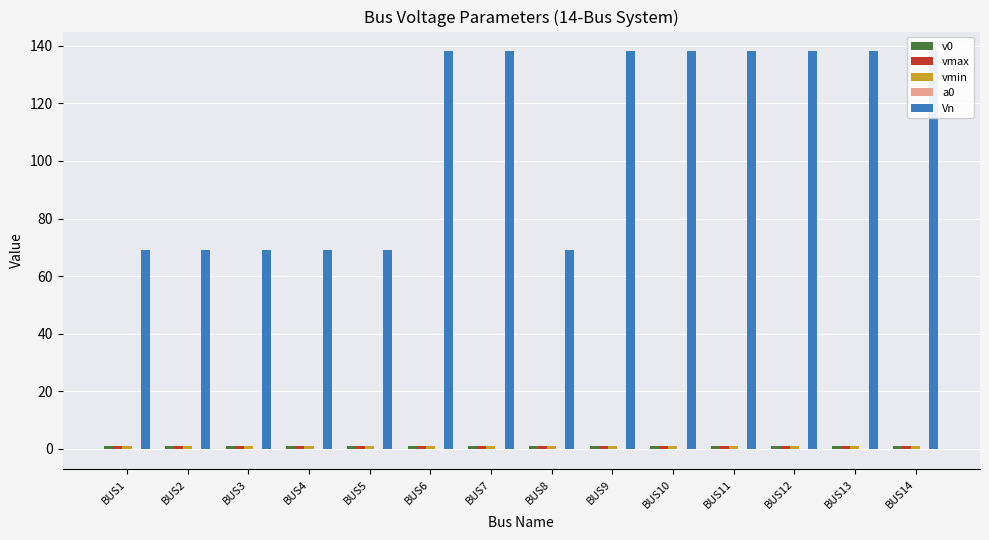

Rank the series at BUS11 from lowest to highest value.

a0, vmin, v0, vmax, Vn